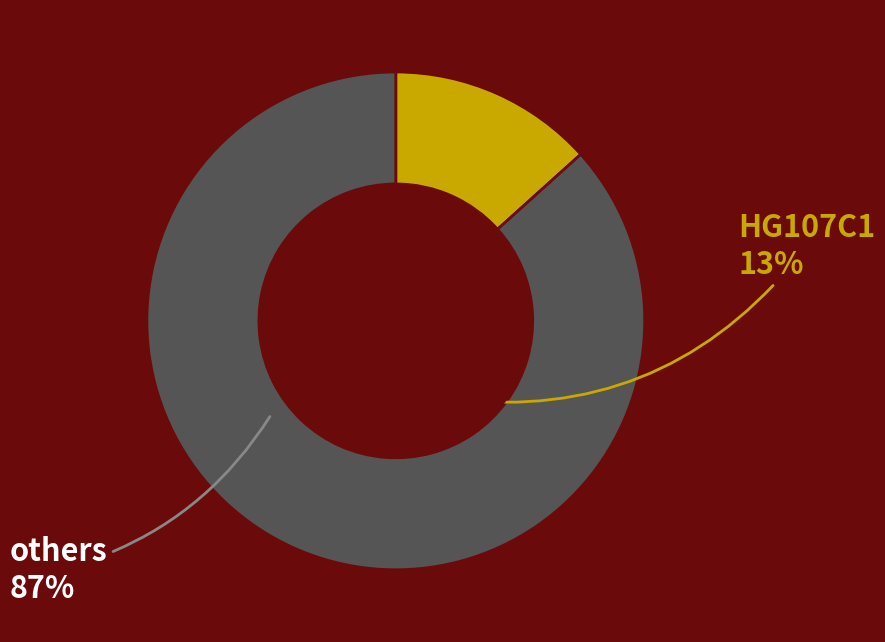

Does any single category account for the majority?

Yes